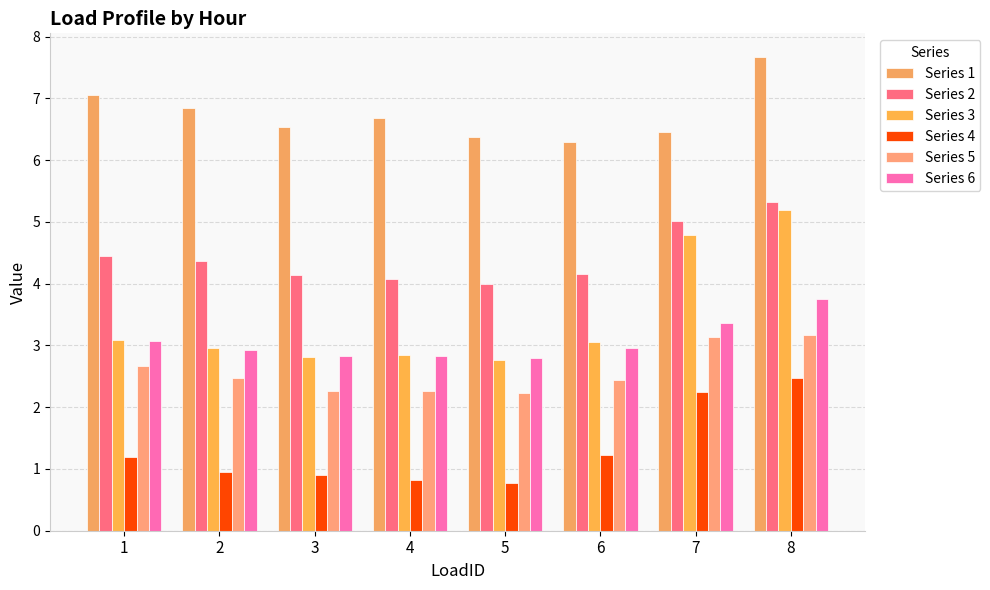

Which series changed the most between 2 and 6?

Series 1